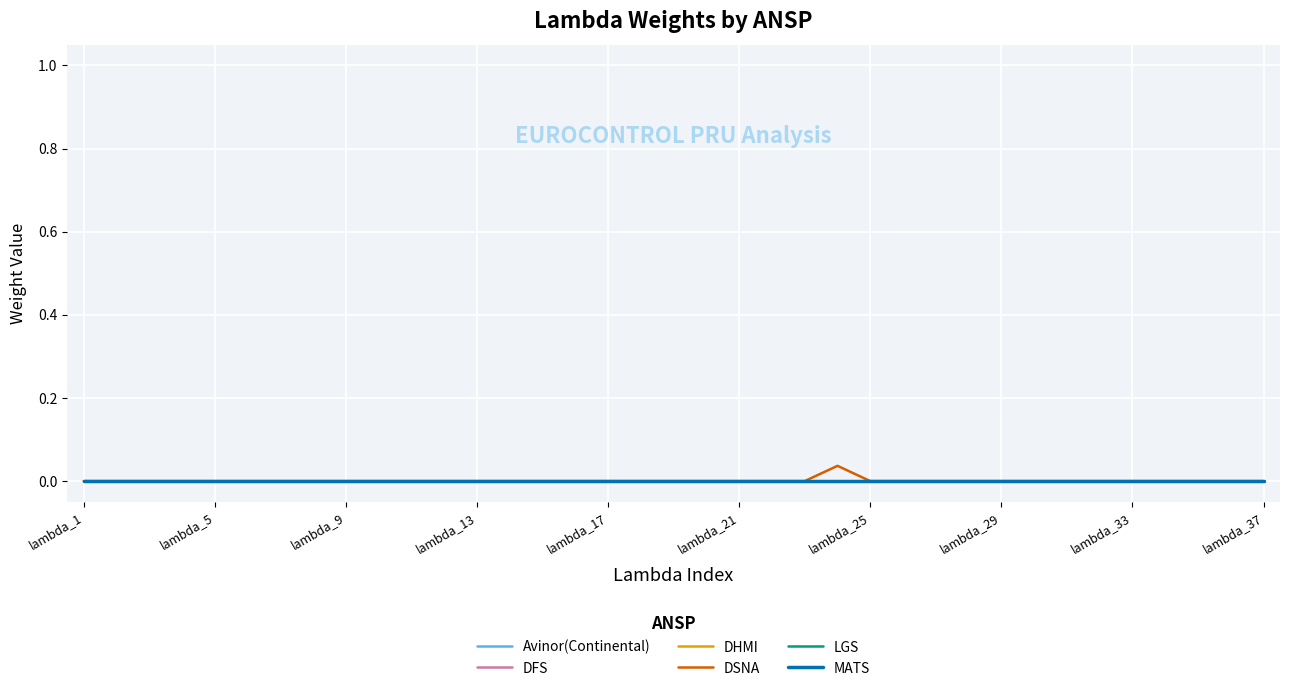

Is this an area chart (filled region under the line)?

No